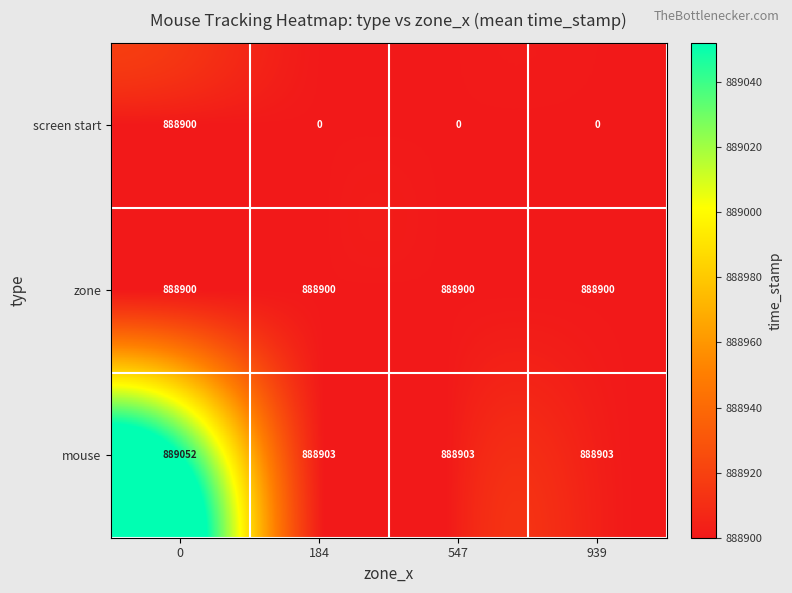

At 547, list the series in order from smallest to largest.

screen start, zone, mouse